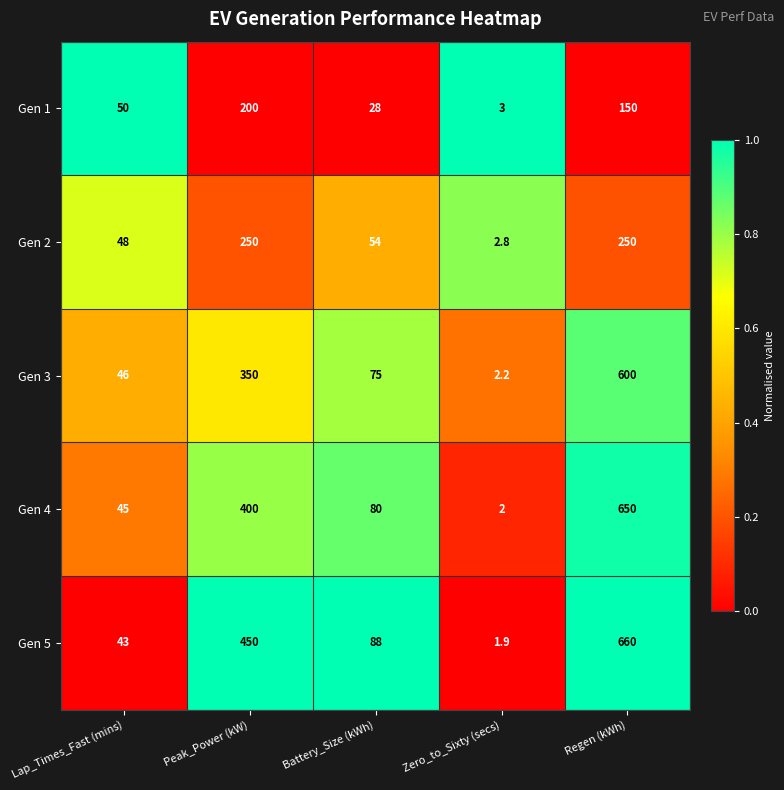

Which label corresponds to the smallest value in the chart?

Zero_to_Sixty (secs)